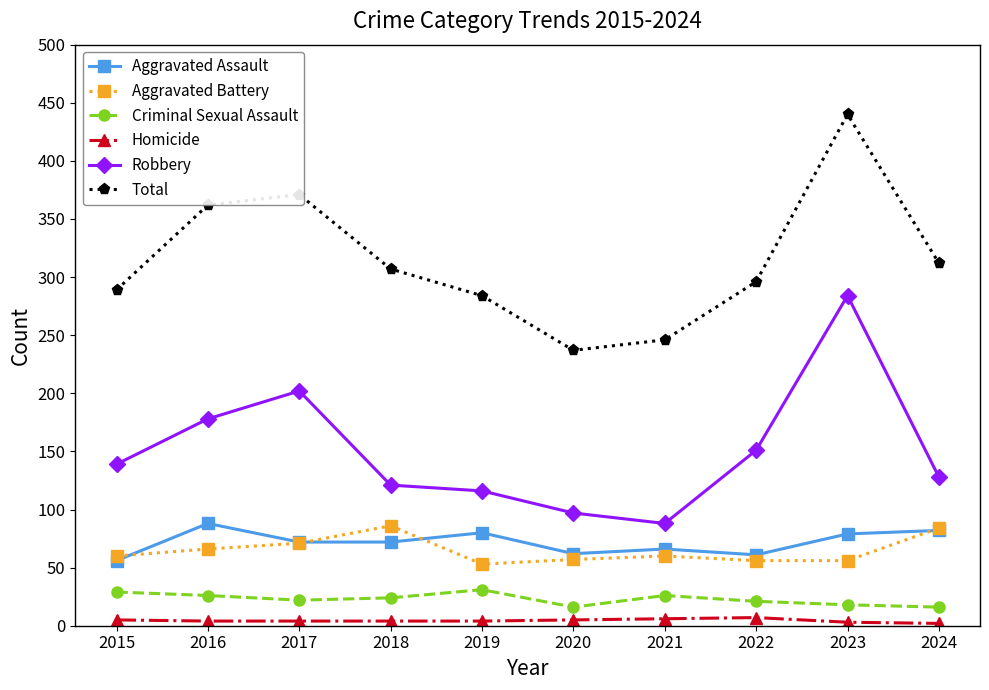

Which series has the widest spread of values?

Total